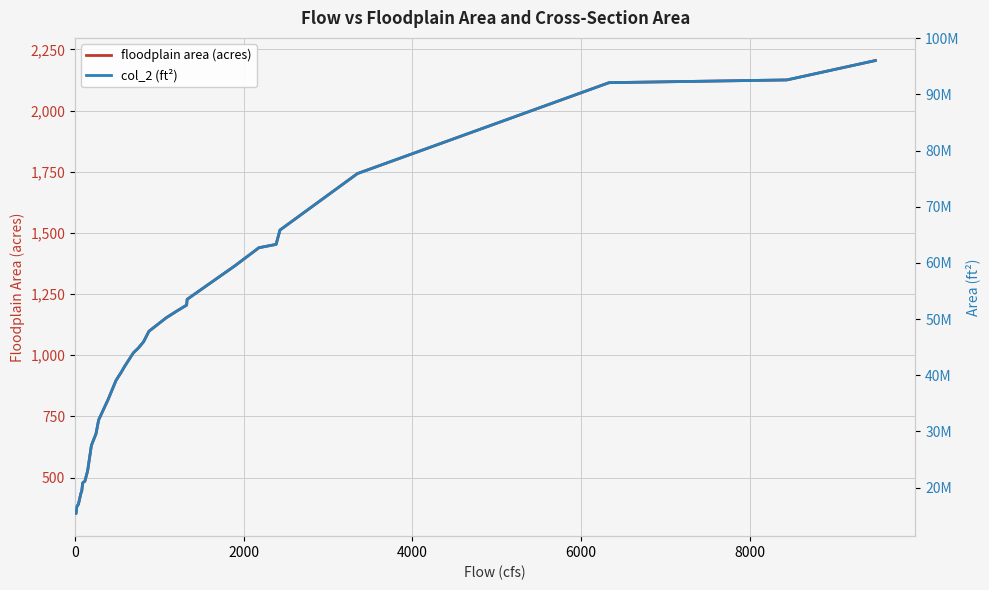

What is the minimum value for floodplain area (acres)?

353.0